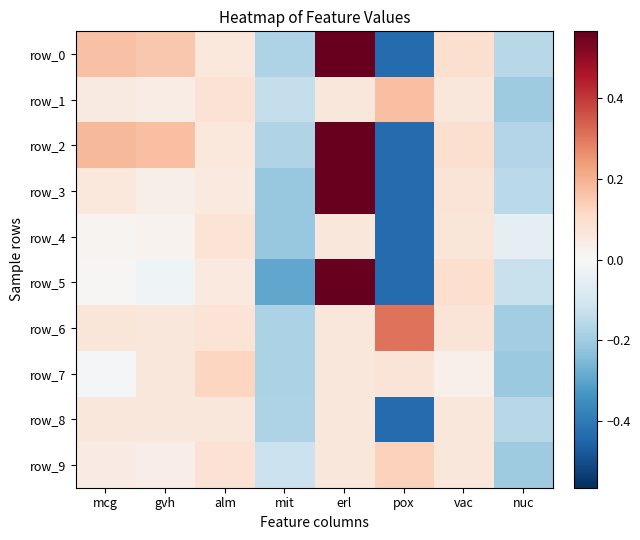

What is the difference between the maximum and second lowest values in the row_9 series?

0.3